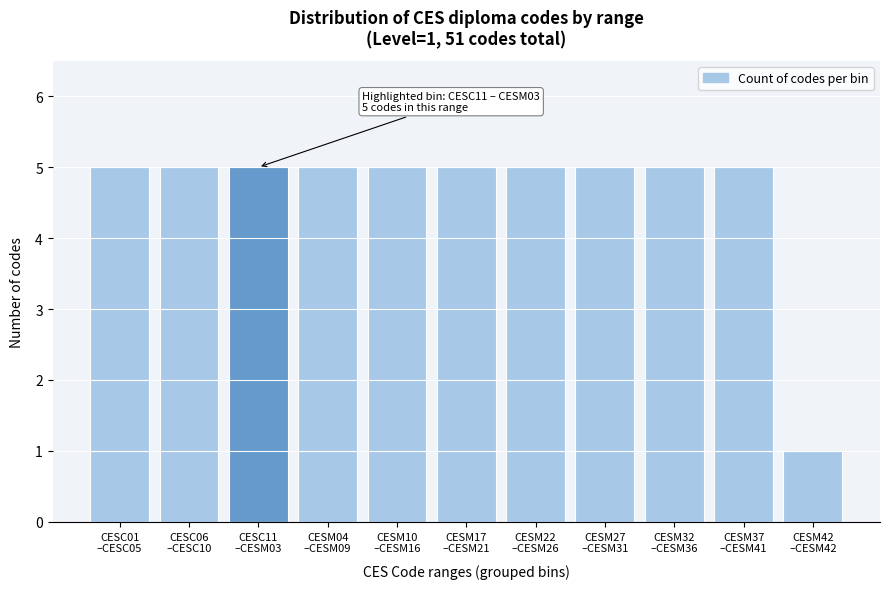

Reading left to right, transcribe all the data shown in this chart.

5	5	5	5	5	5	5	5	5	5	1